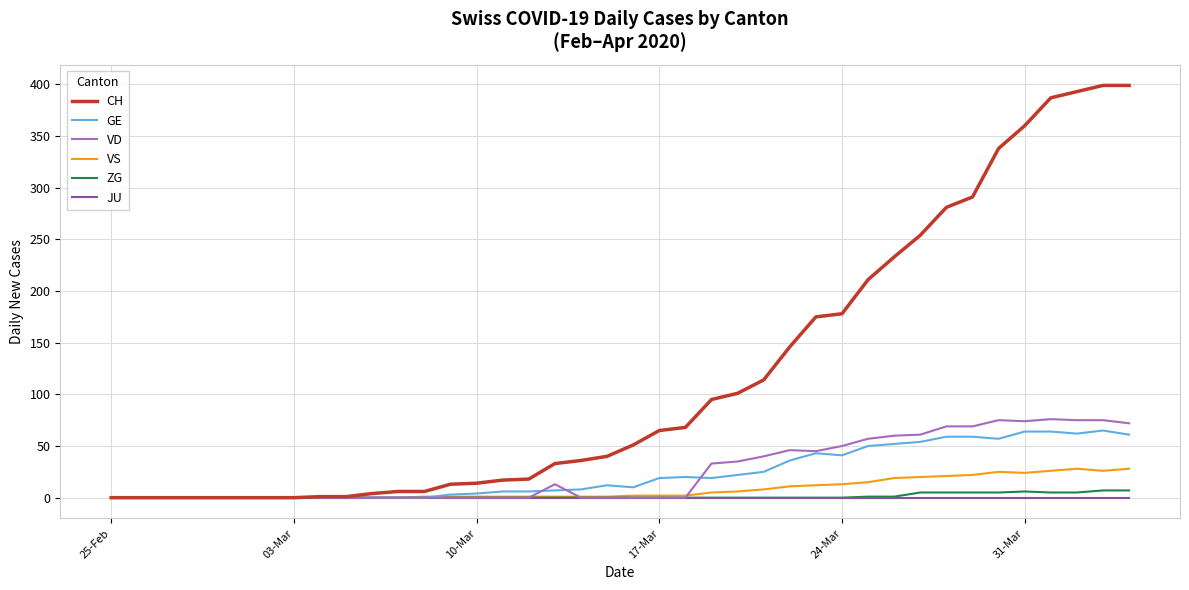

What is the sum of all ZG values?

52